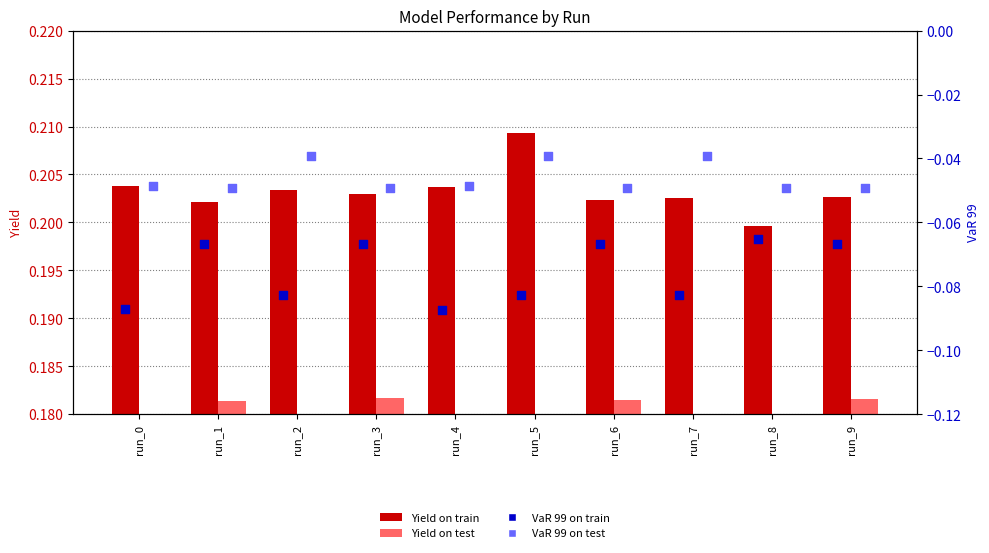

Which series has the largest total across all categories?

Yield on train